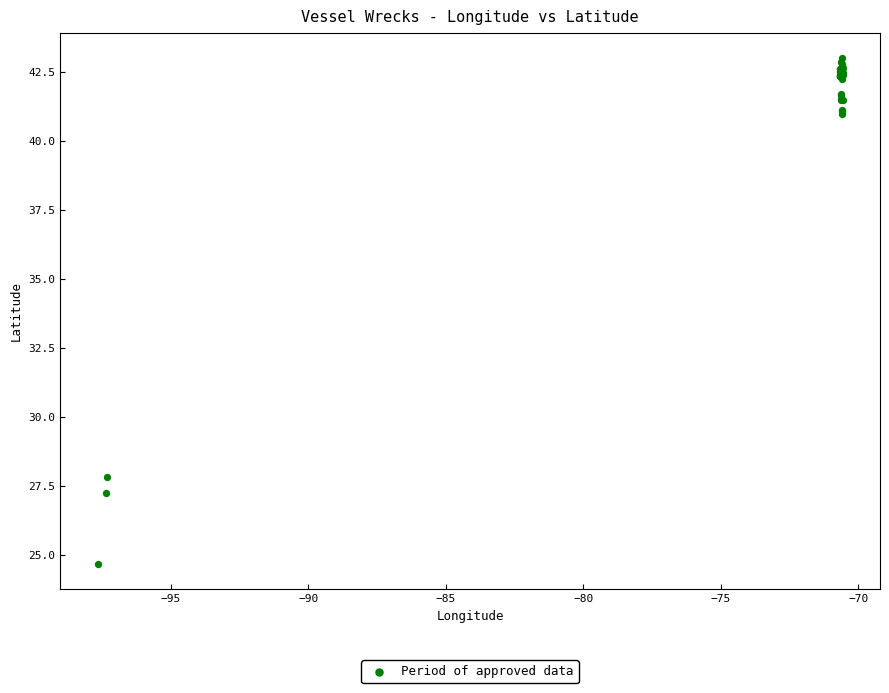

What Y value in the scatter plot is closest to 33?

27.8